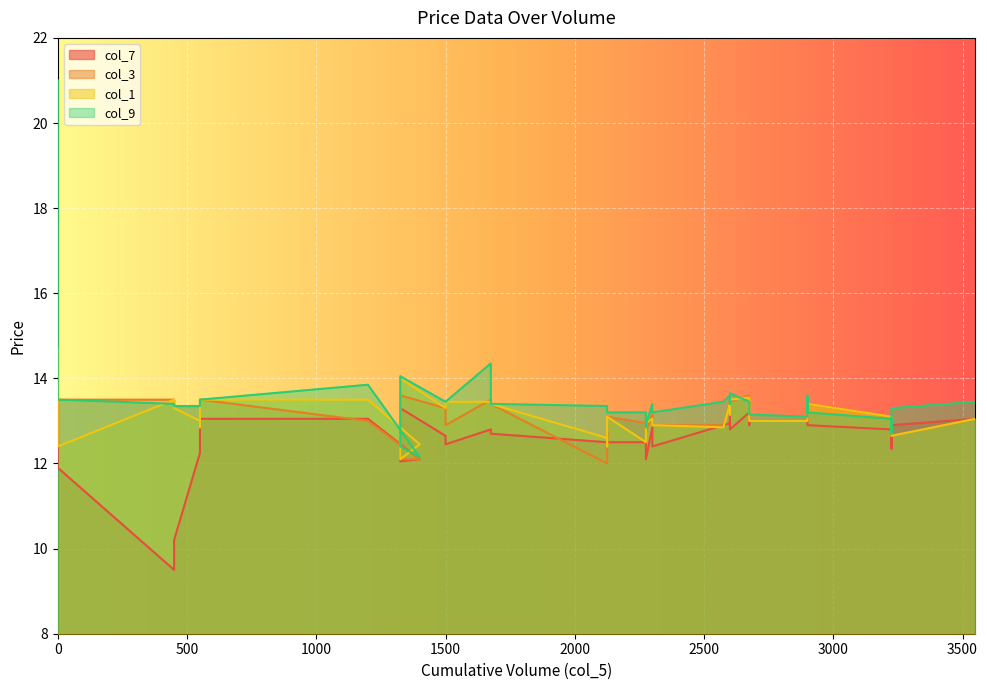

What is the label of the 16th point from the right?

2300